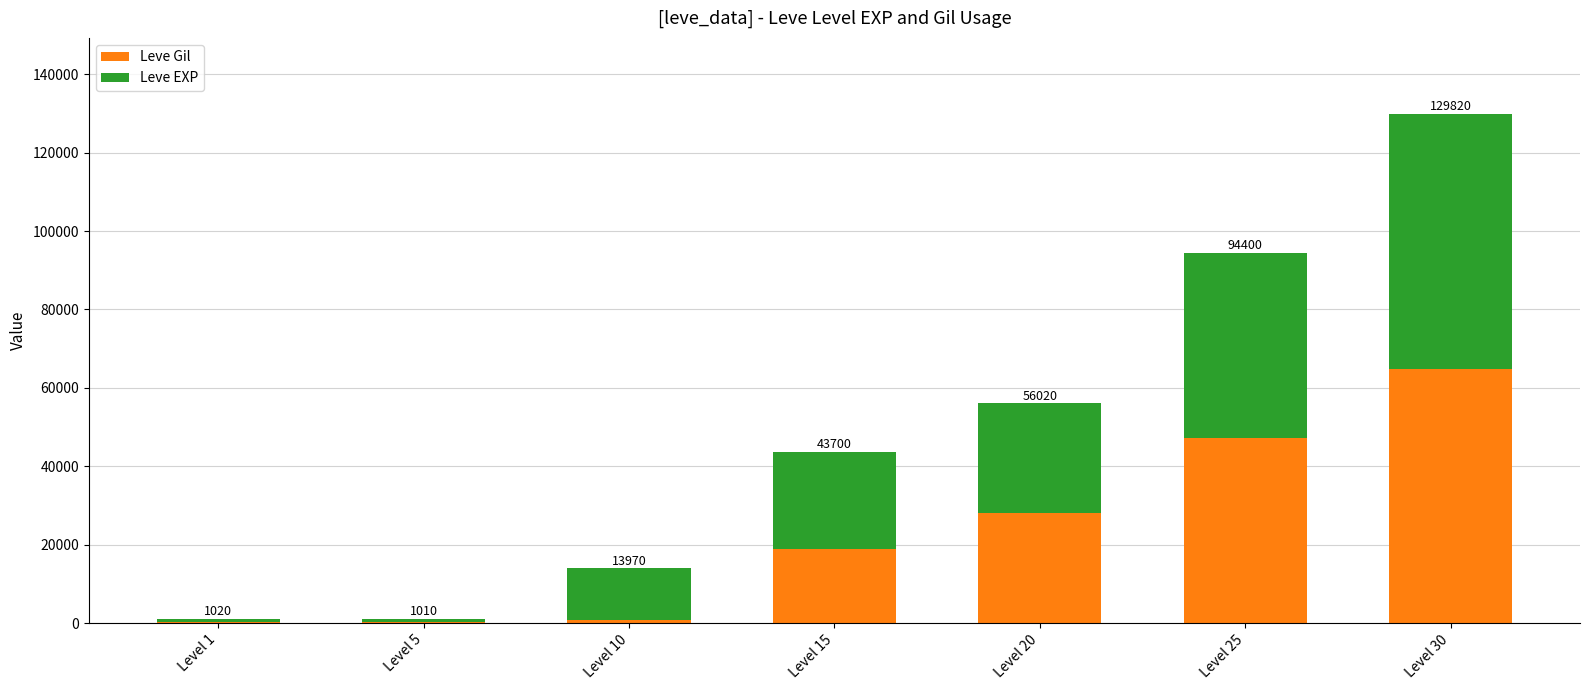

What are all the series names shown in the legend?

Leve Gil, Leve EXP